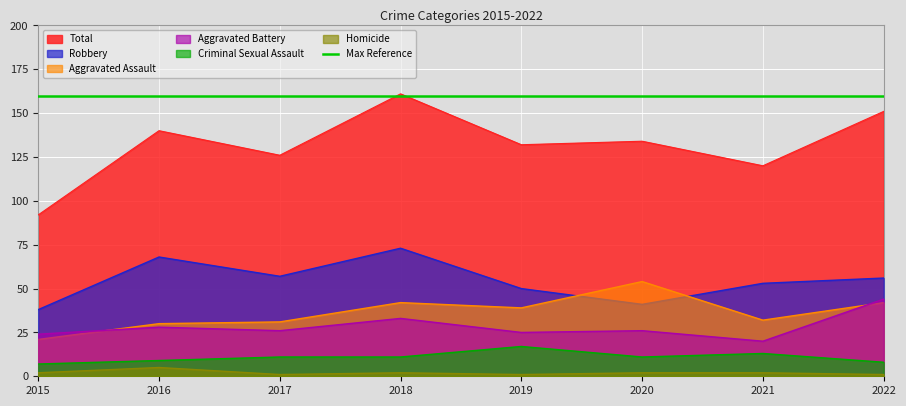

Reading left to right, transcribe all the data shown in this chart.

Aggravated Assault: 21	30	31	42	39	54	32	42
Aggravated Battery: 24	28	26	33	25	26	20	44
Criminal Sexual Assault: 7	9	11	11	17	11	13	8
Homicide: 2	5	1	2	1	2	2	1
Robbery: 38	68	57	73	50	41	53	56
Total: 92	140	126	161	132	134	120	151